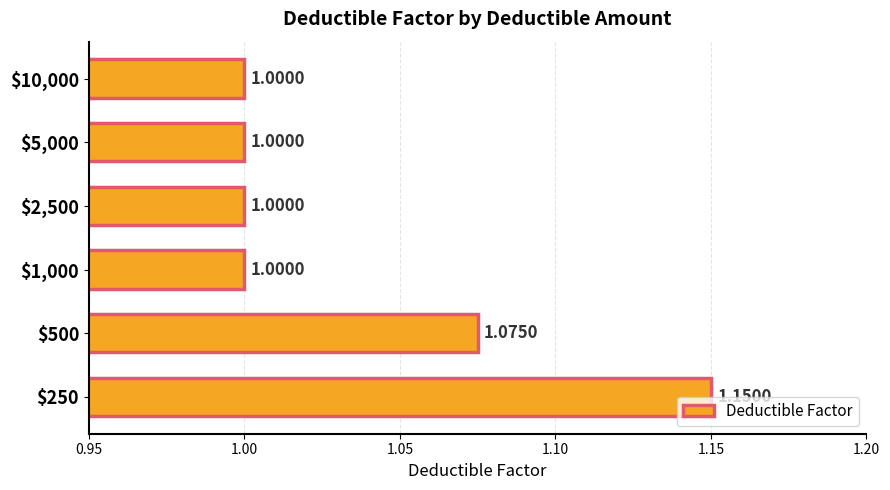

What is the average value?

1.0